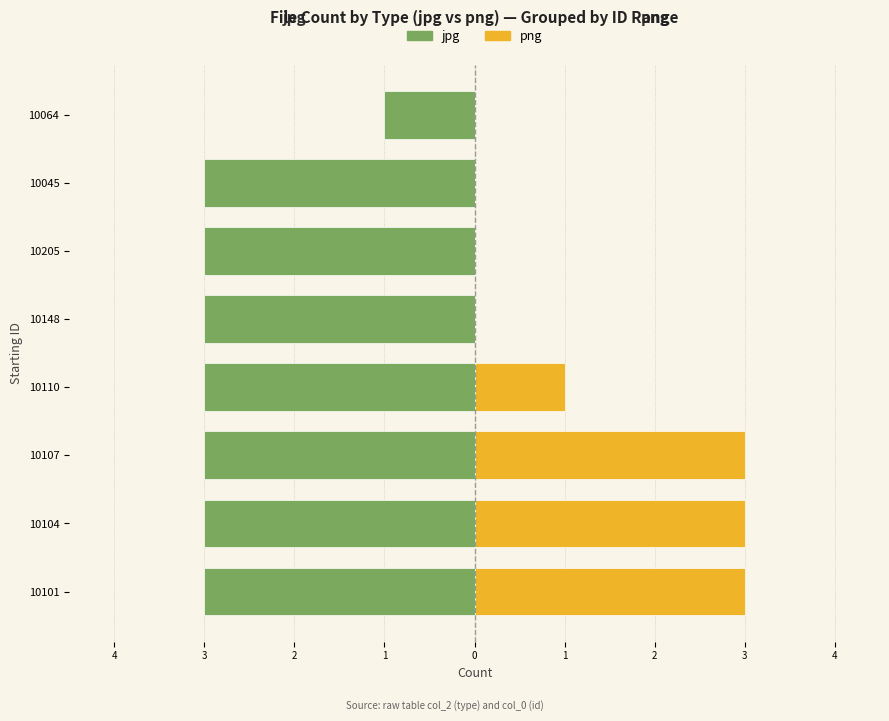

What is the maximum value shown in the chart?

3